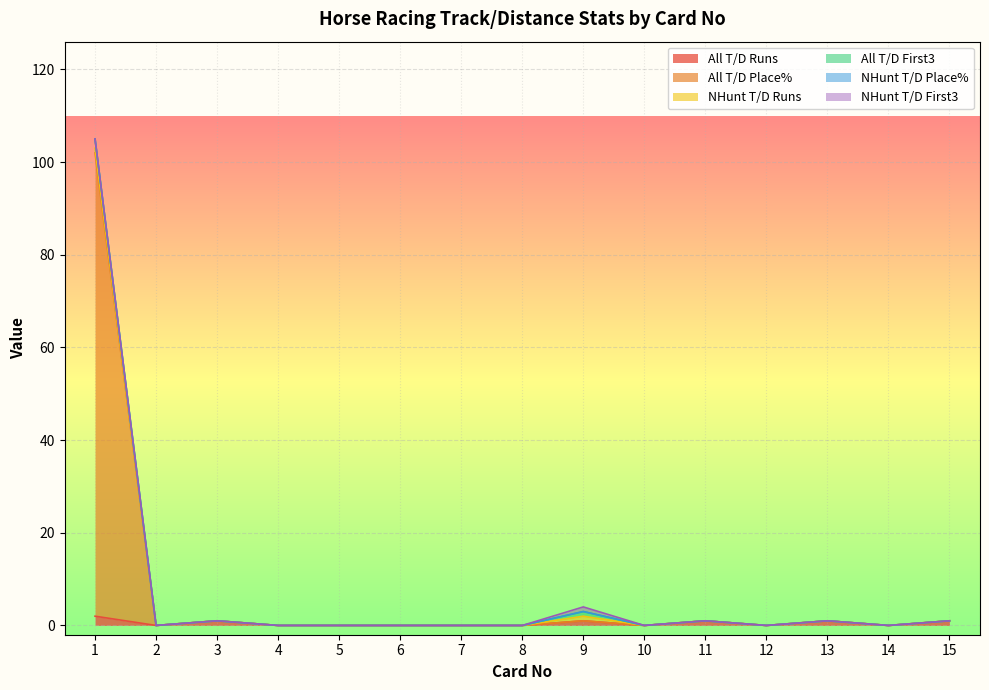

True or false: All T/D Runs has a value of 1 at 13.

True